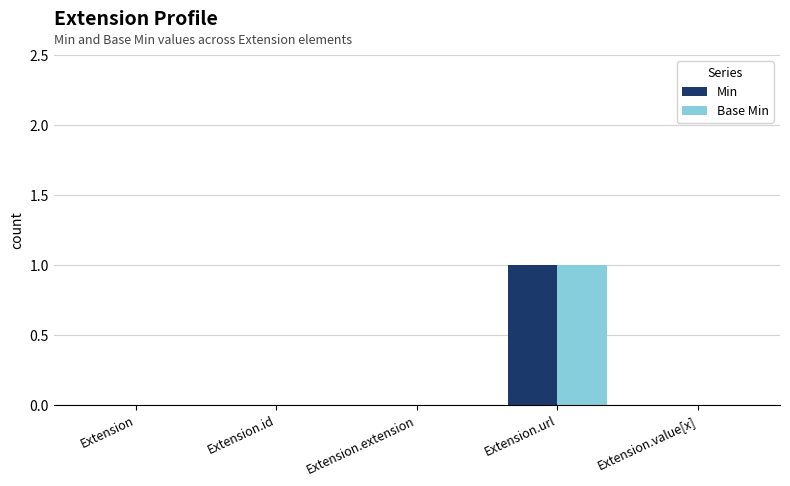

Reading left to right, extract all data points from this chart.

Min: Extension=0	Extension.id=0	Extension.extension=0	Extension.url=1	Extension.value[x]=0
Base Min: Extension=0	Extension.id=0	Extension.extension=0	Extension.url=1	Extension.value[x]=0